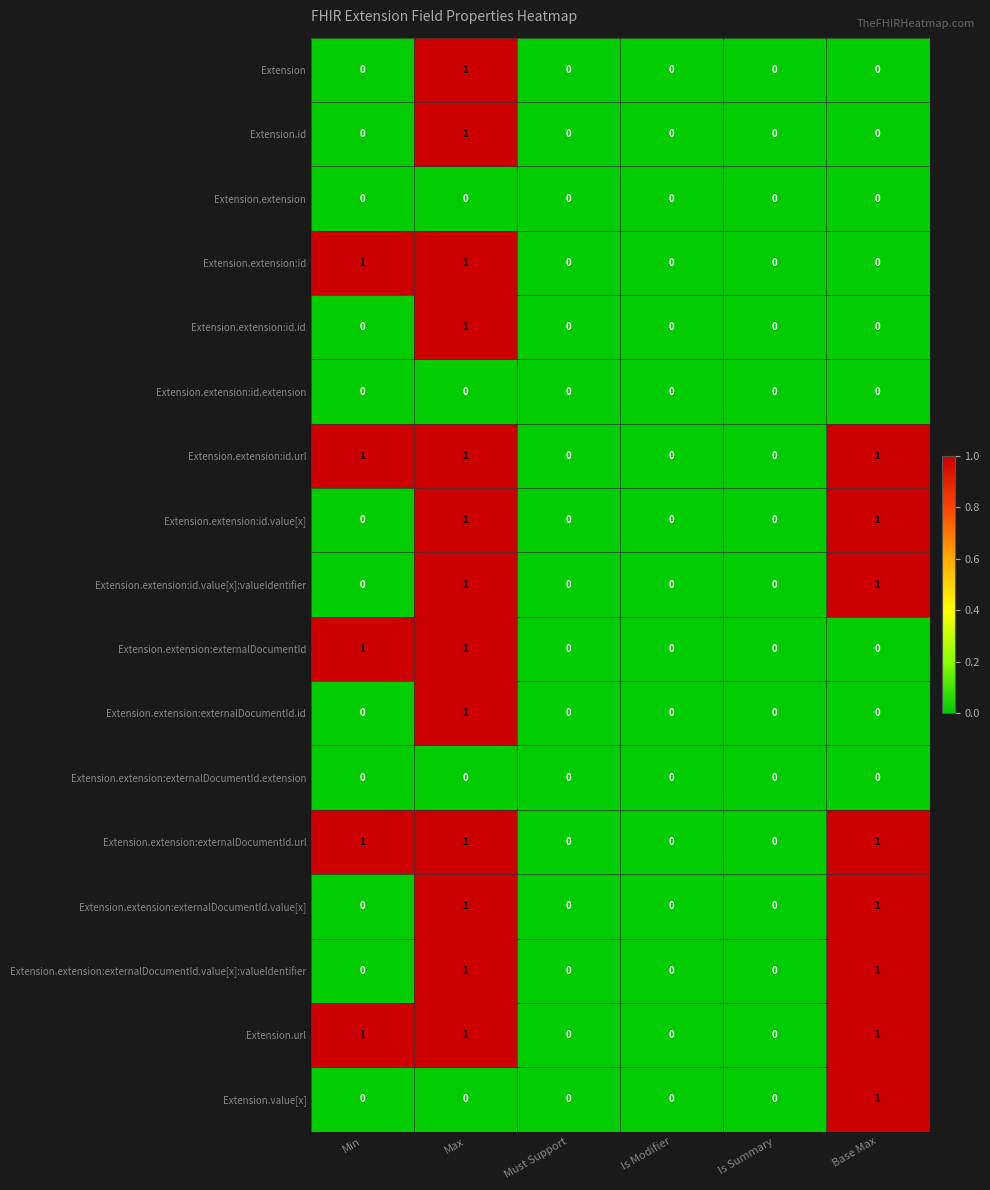

How many positive values does the Extension.extension:externalDocumentId.url series have?

3